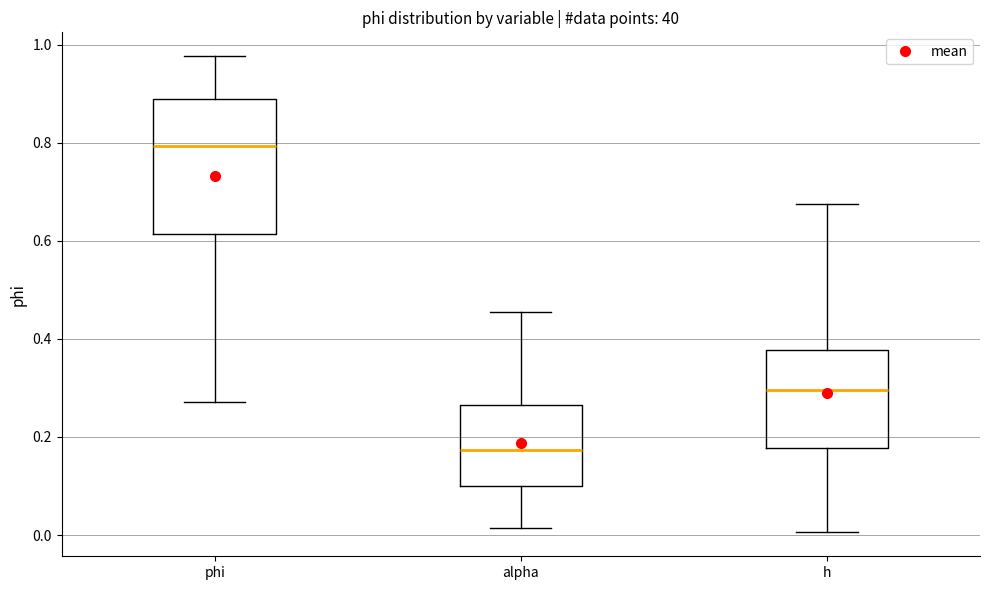

Reading left to right, read every box against the y-axis: the position of its median line, the range the box covers, and the ends of its whiskers. The values are not printed on the chart, so give them approximately, as read against the axis.

phi: median 0.80, box 0.62 to 0.88, whiskers 0.28 to 0.98
alpha: median 0.18, box 0.10 to 0.26, whiskers 0.02 to 0.46
h: median 0.30, box 0.18 to 0.38, whiskers 0.00 to 0.68